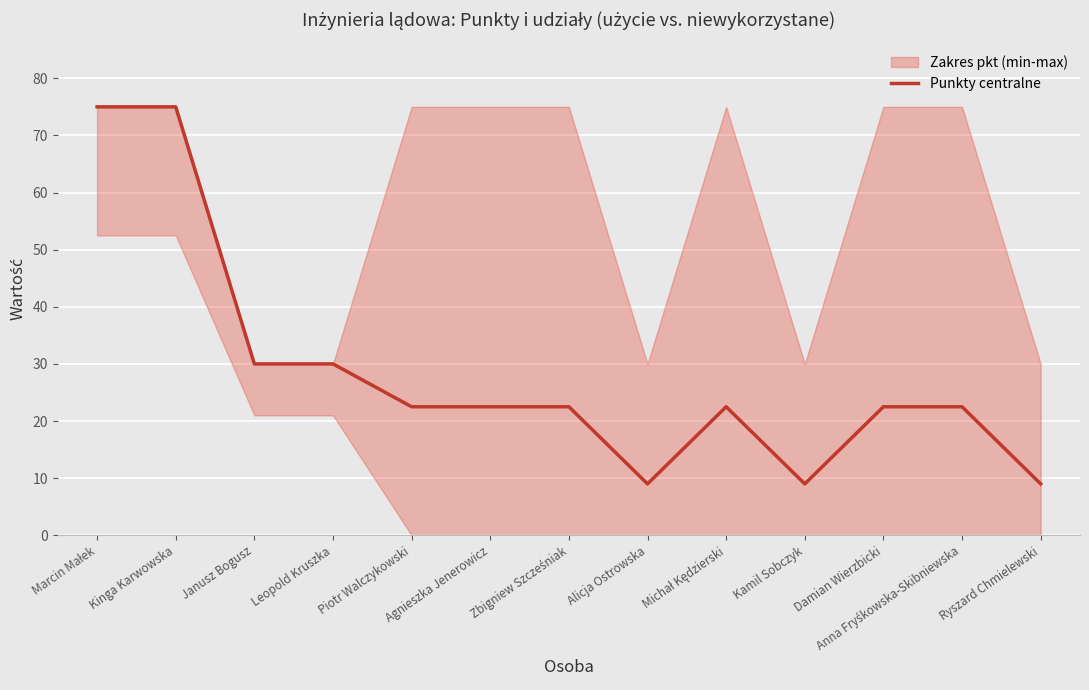

At which category does the data reach its first local peak?

Michał Kędzierski